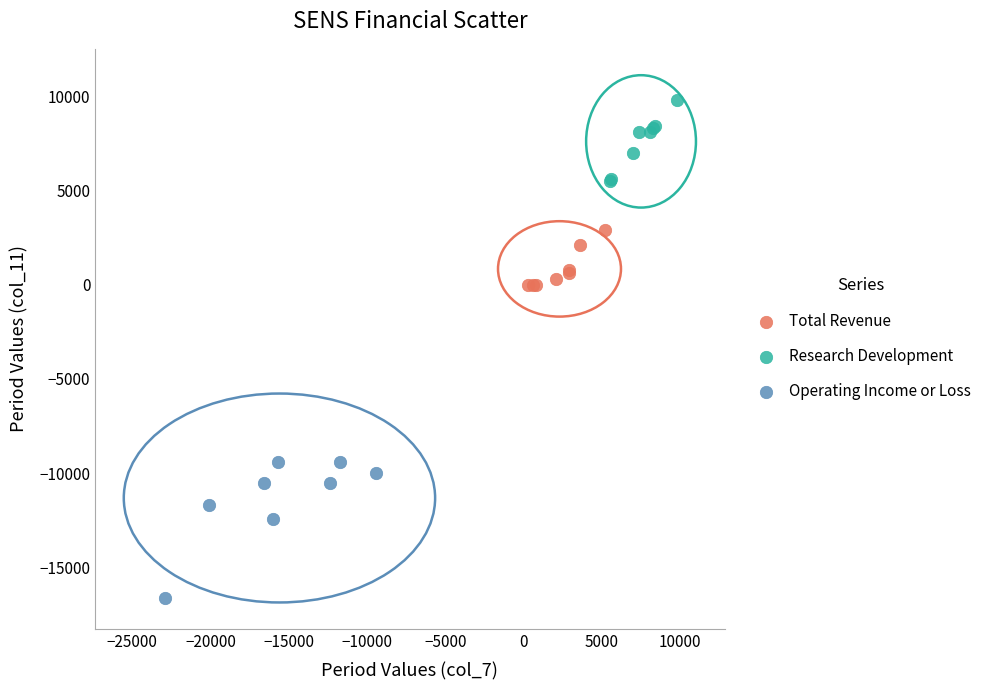

Which series reaches the minimum Y coordinate?

Operating Income or Loss